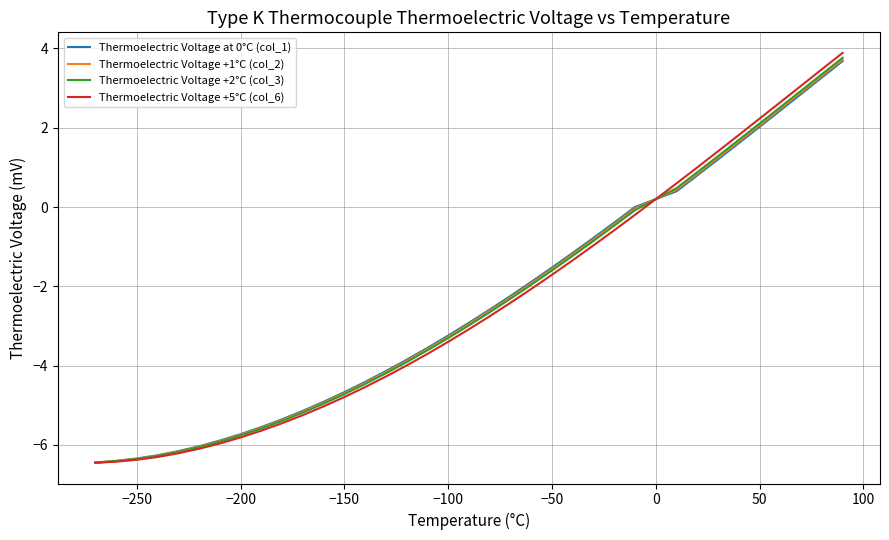

What is the smallest value displayed?

-6.5